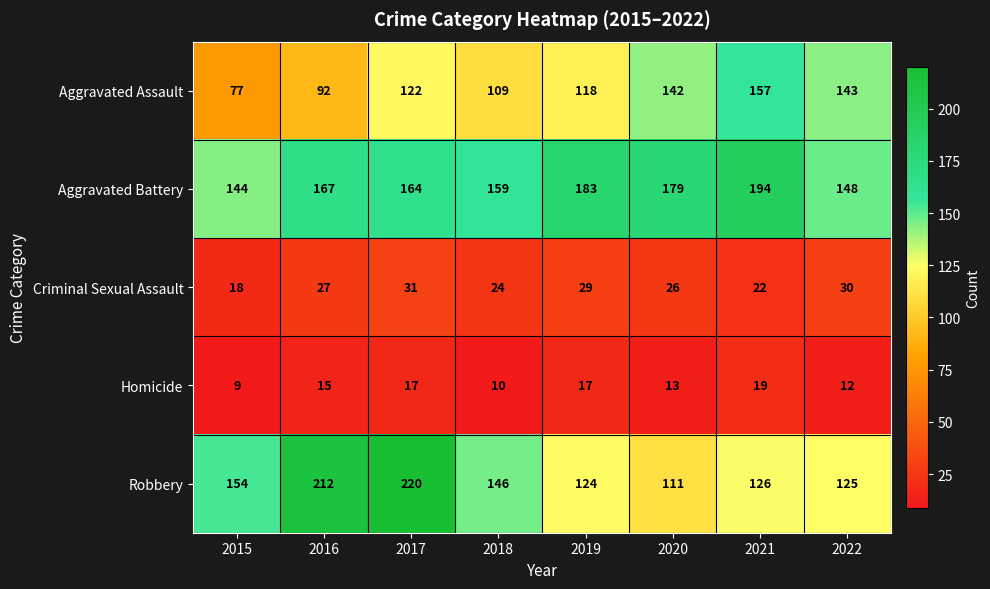

How many data points does each series have?

8